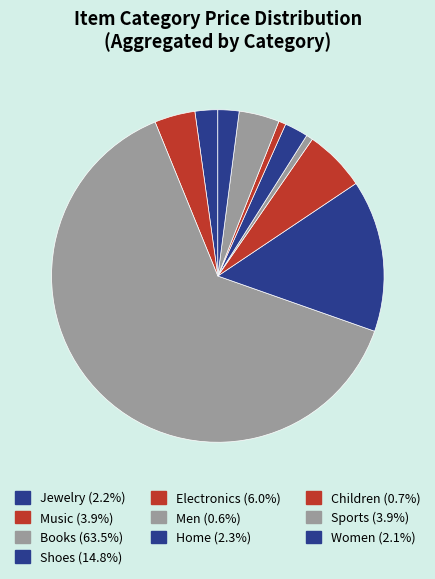

Which slice is the largest?

Books